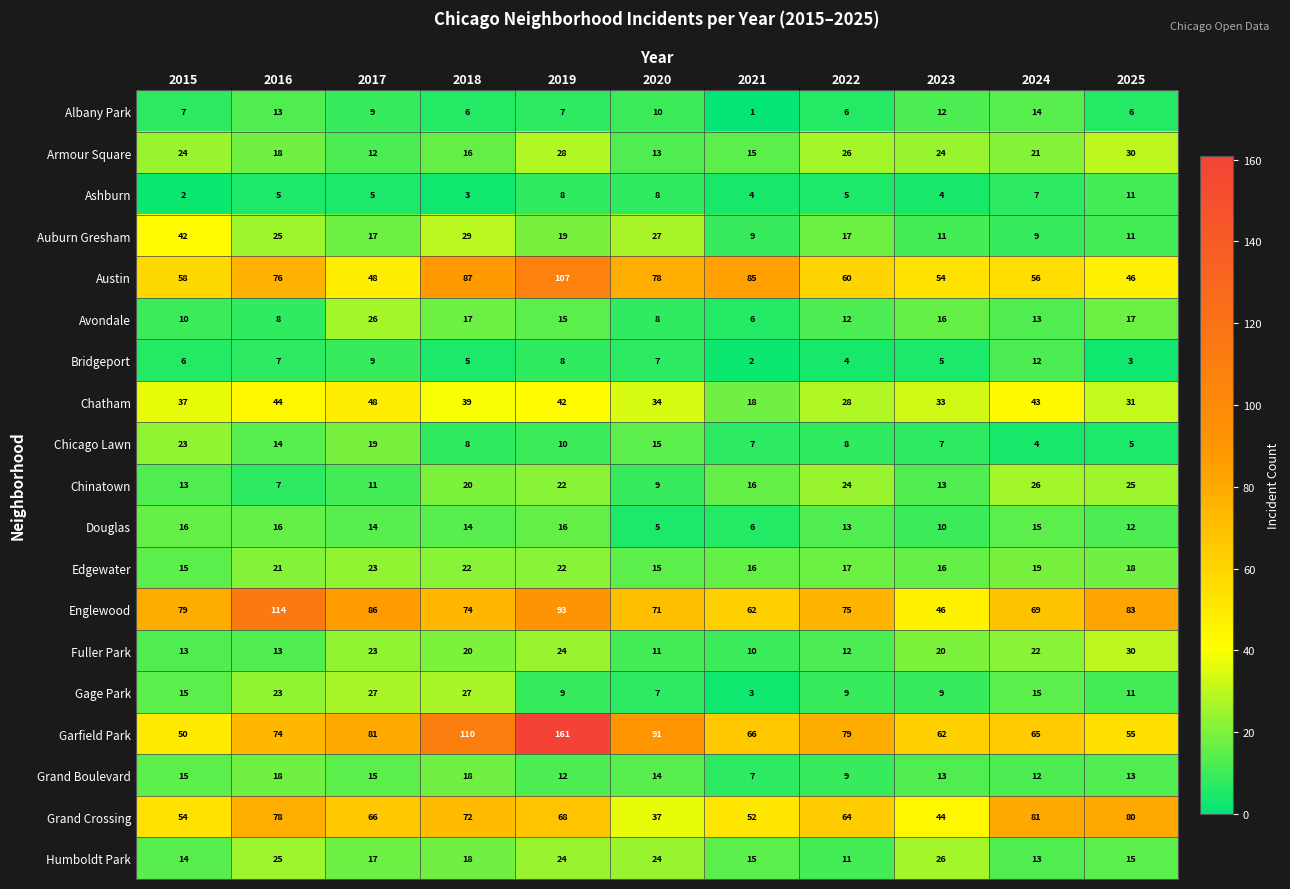

What is the difference between the highest and lowest values at 2018?

107